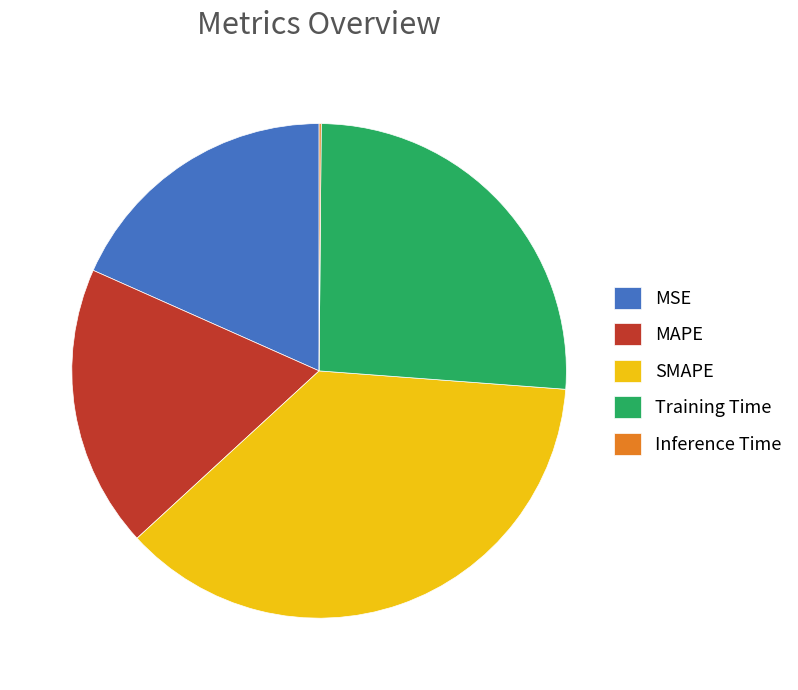

What is the largest slice in the pie chart?

SMAPE